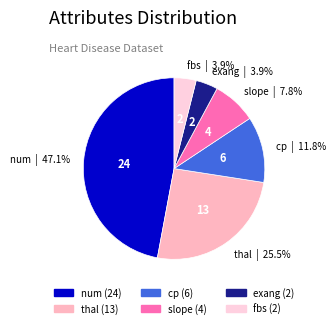

How many segments does this pie chart have?

6